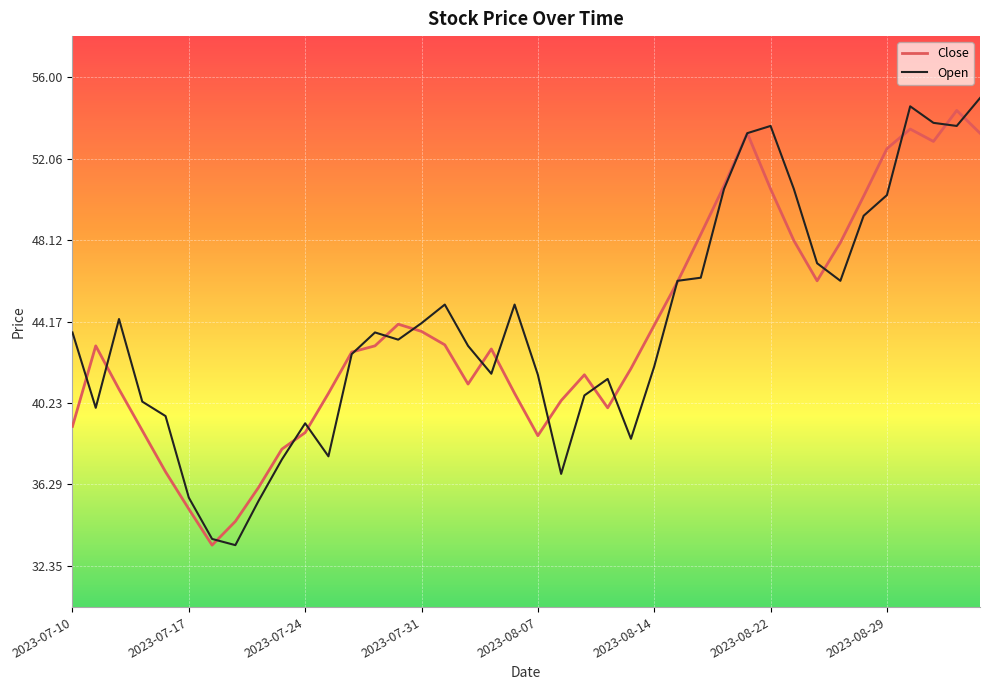

Which series has the largest range (max minus min)?

Open